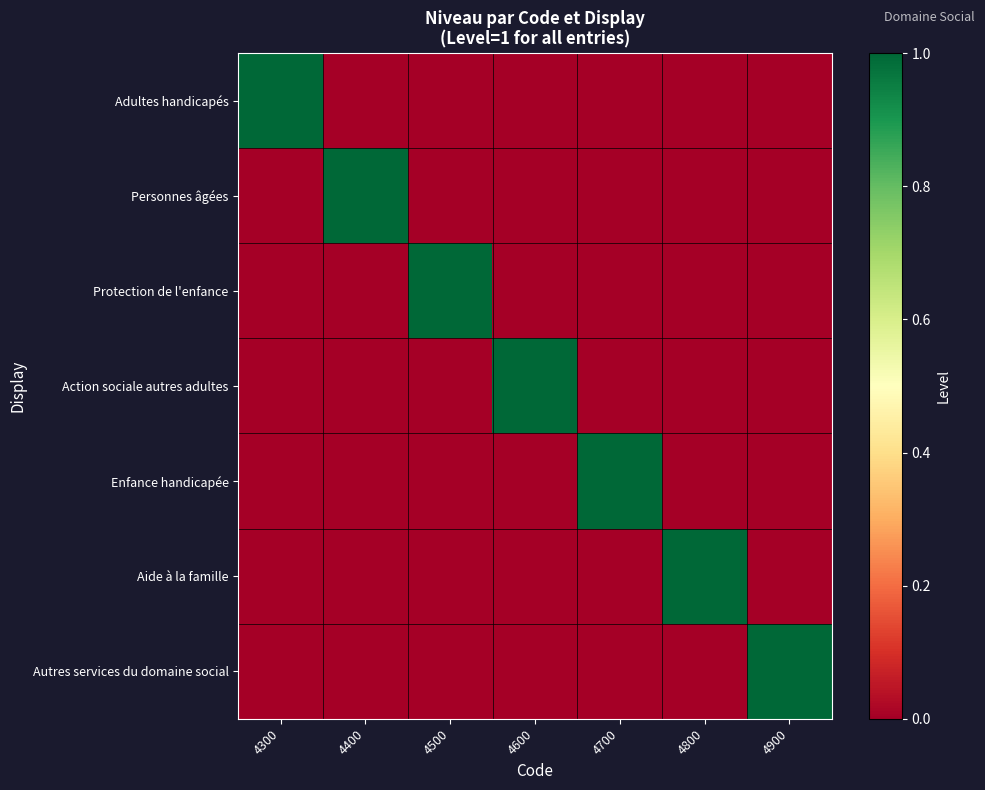

What is the total value across all series at 4300?

1